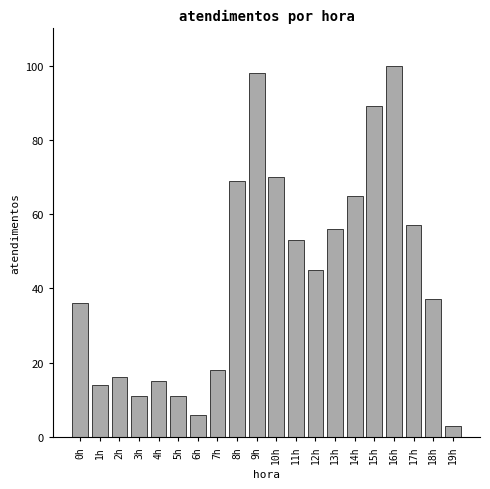

Reading left to right, extract all data points from this chart.

0h=36	1h=14	2h=16	3h=11	4h=15	5h=11	6h=6	7h=18	8h=69	9h=98	10h=70	11h=53	12h=45	13h=56	14h=65	15h=89	16h=100	17h=57	18h=37	19h=3